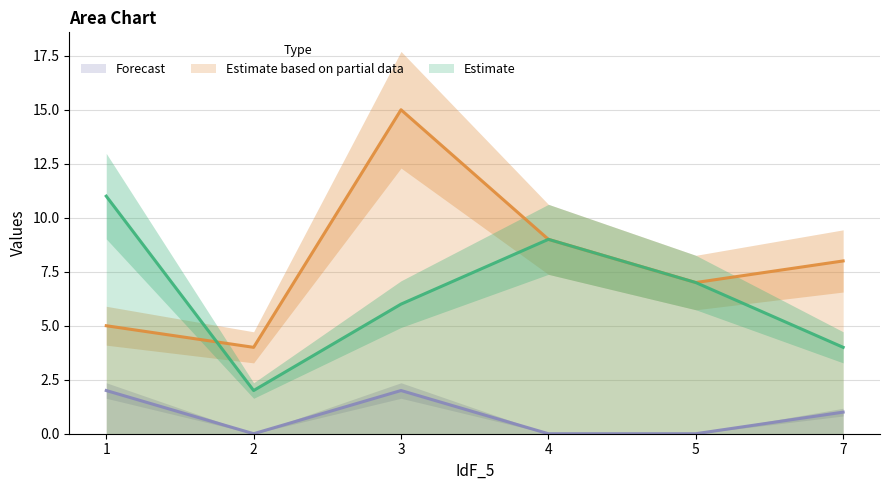

Reading left to right, extract all data points from this chart.

col_3: 1=11	2=2	3=6	4=9	5=7	7=4
col_4: 1=5	2=4	3=15	4=9	5=7	7=8
col_2: 1=2	2=0	3=2	4=0	5=0	7=1